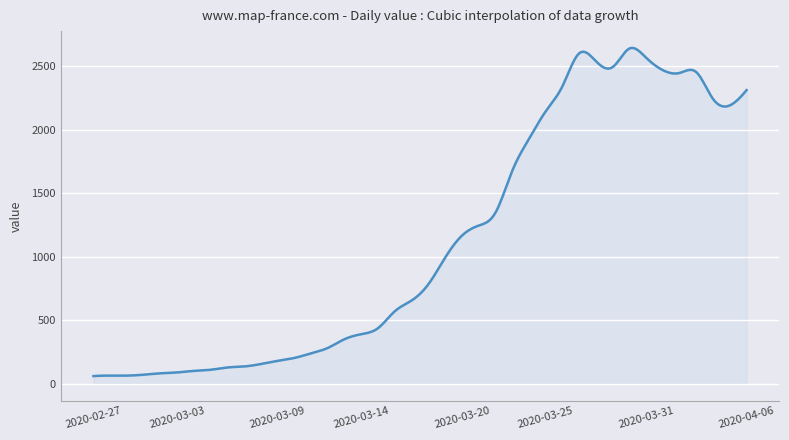

What is the minimum value shown in the chart?

61.0